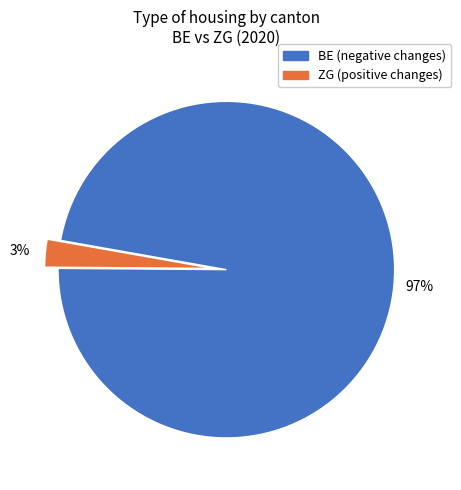

Is there any slice that represents more than half of the pie?

Yes